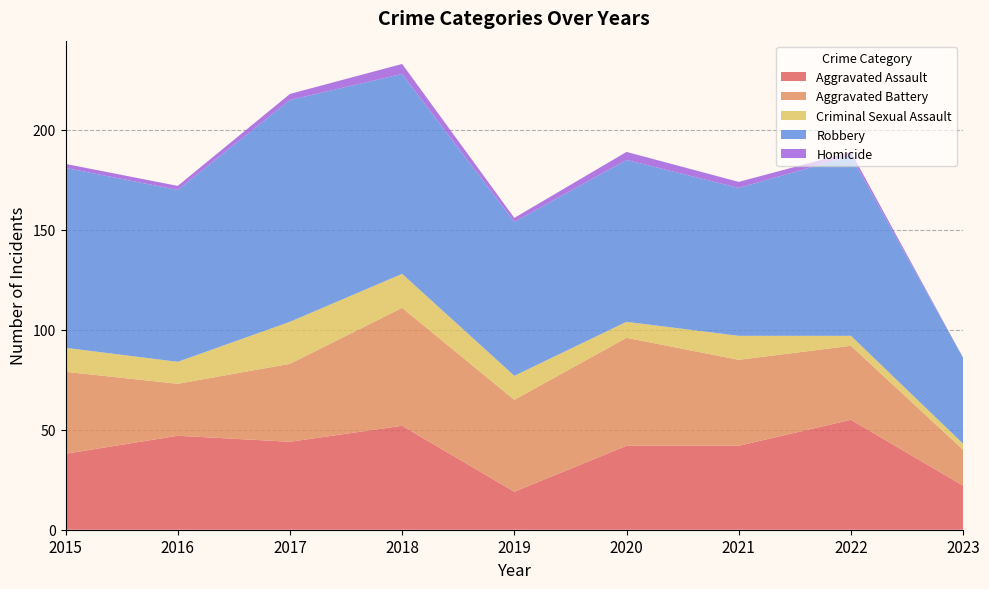

Reading left to right, what are all the values shown in this chart?

Aggravated Assault: 38	47	44	52	19	42	42	55	22
Aggravated Battery: 41	26	39	59	46	54	43	37	18
Criminal Sexual Assault: 12	11	21	17	12	8	12	5	3
Robbery: 90	86	111	100	77	81	74	90	43
Homicide: 2	2	3	5	2	4	3	2	0